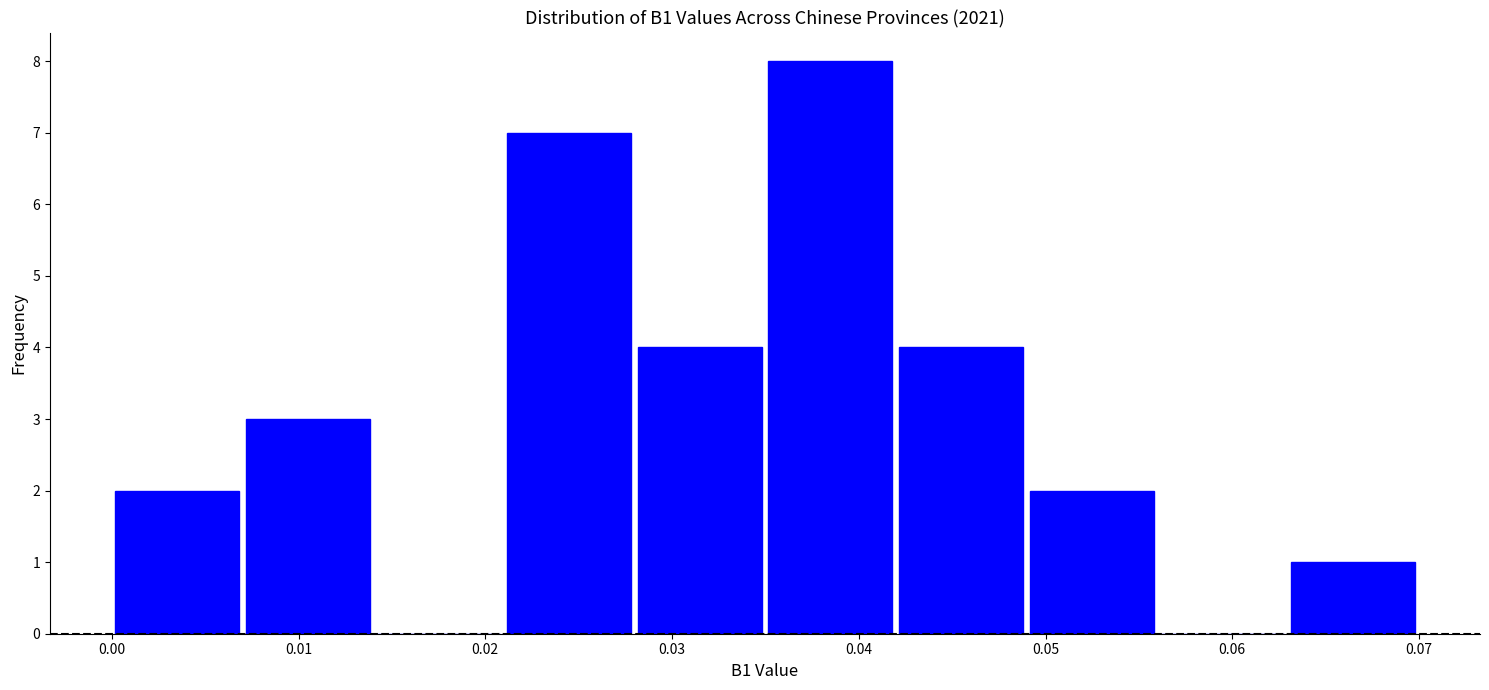

What is the height of the bar covering 0.021 to 0.028 on the x-axis? Neither the bar edges nor the heights are printed on the chart, so give them approximately, as read against the axes.

7